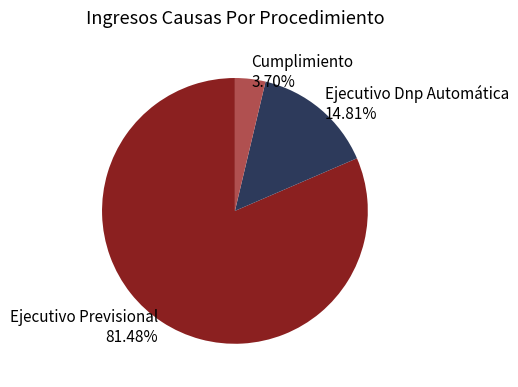

Which slice represents more than half of the pie?

Ejecutivo Previsional